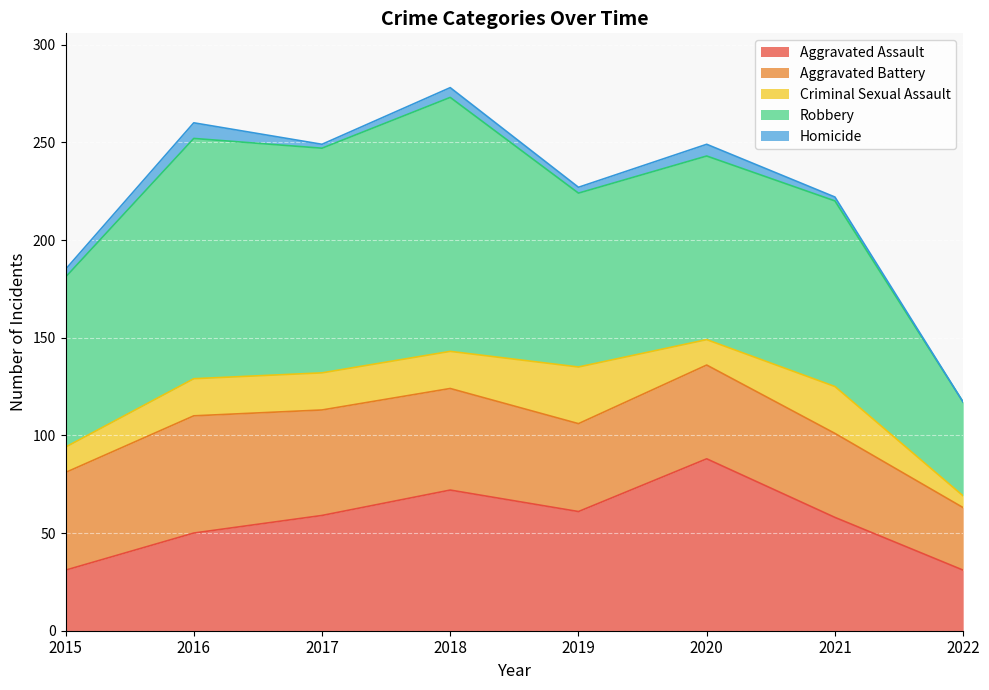

What is the value of the Homicide point at the 5th from the left?

3